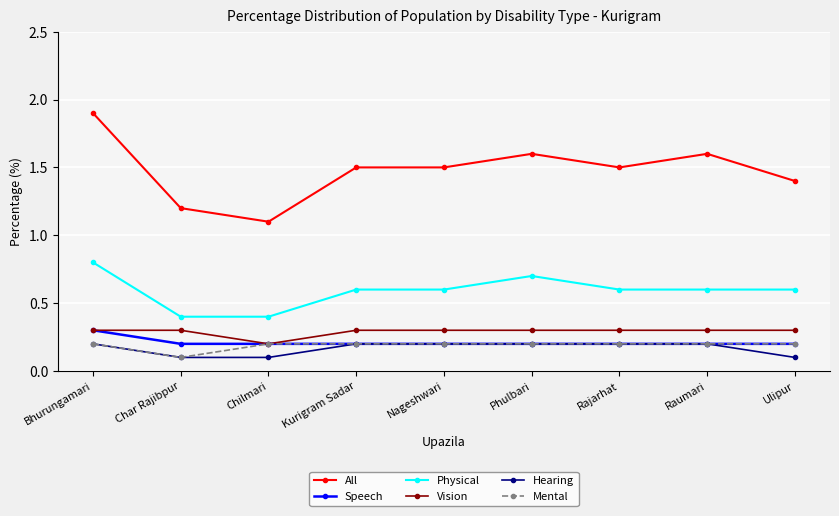

What is the spread (max minus min) of values at Chilmari?

1.0